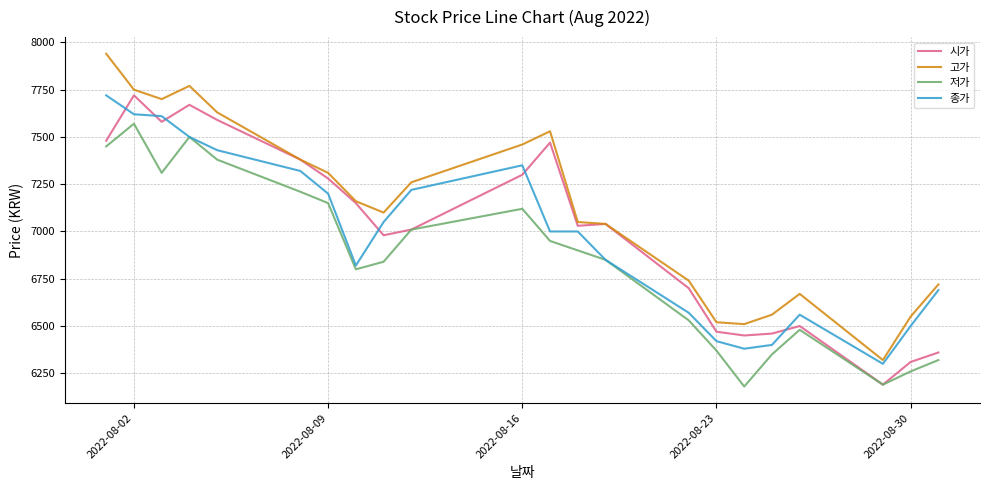

What is the average value of the 종가 series?

6978